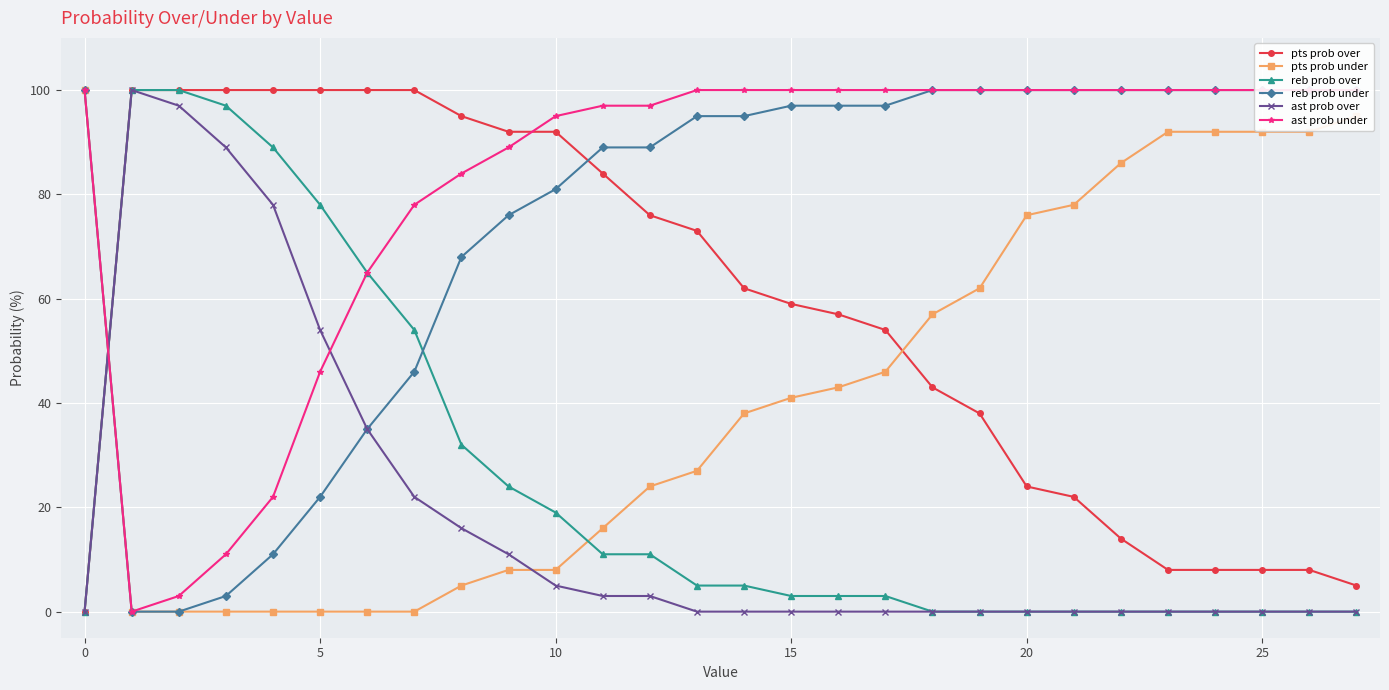

What is the value of the reb prob over point at the 11th from the left?

97